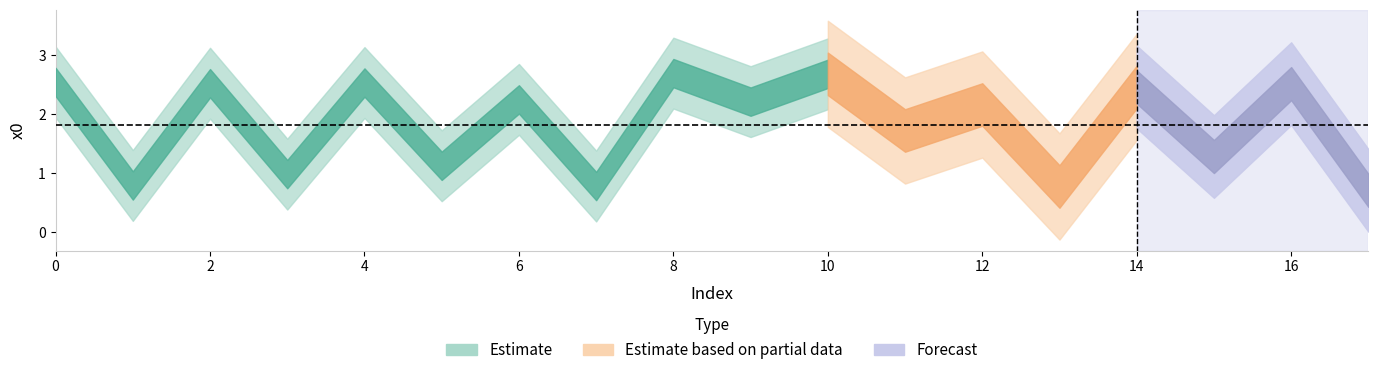

How many categories are shown in the chart?

18